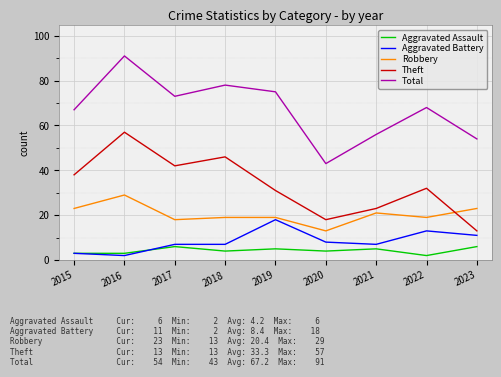

True or false: Aggravated Assault has a value of 4 at 2020.

True